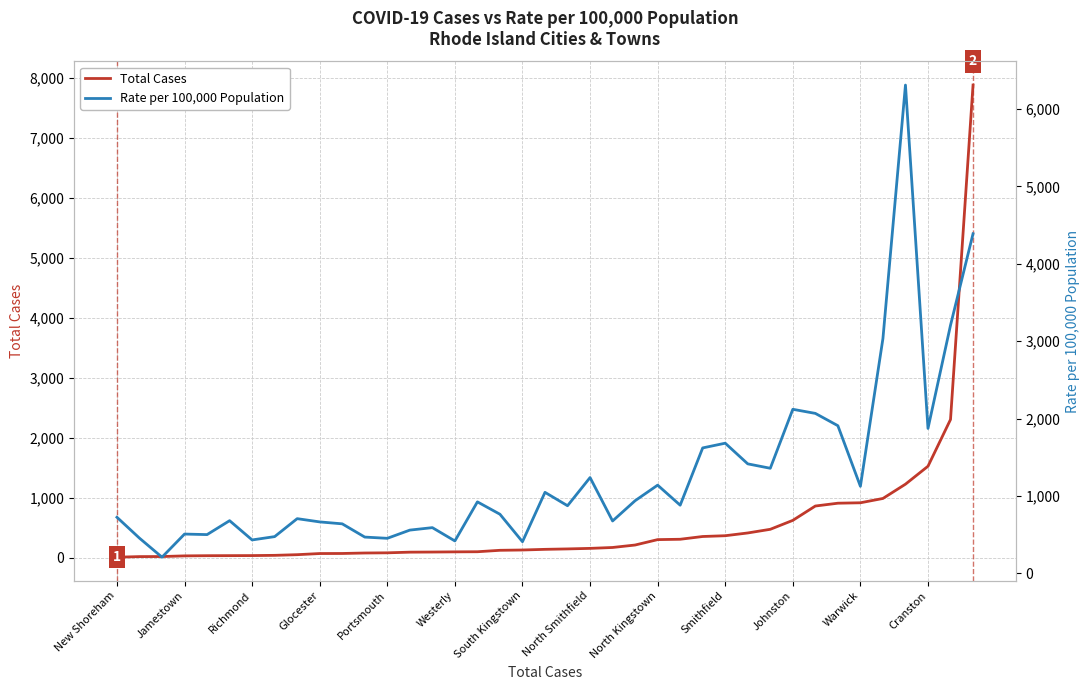

Reading left to right, extract all data points from this chart.

Total Cases: 6	16	17	28	31	32	33	37	48	67	68	76	79	90	92	95	97	121	126	137	144	153	168	209	299	305	351	364	410	471	620	859	906	913	985	1223	1522	2301	7875
Rate per 100,000 Population: 726	456	210	509	502	682	433	476	708	666	641	470	454	560	592	420	925	765	410	1048	875	1239	678	940	1141	882	1622	1683	1416	1359	2121	2068	1909	1126	3035	6310	1874	3207	4389